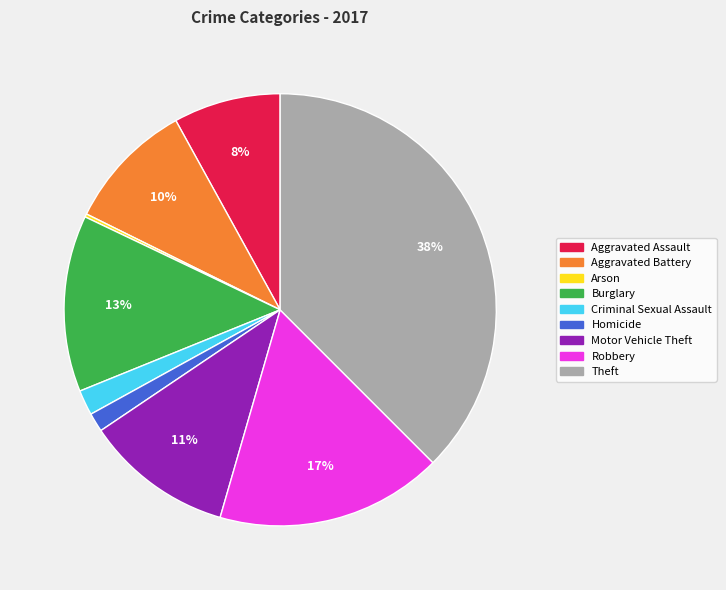

To the nearest percent, what portion does Aggravated Assault represent?

8%